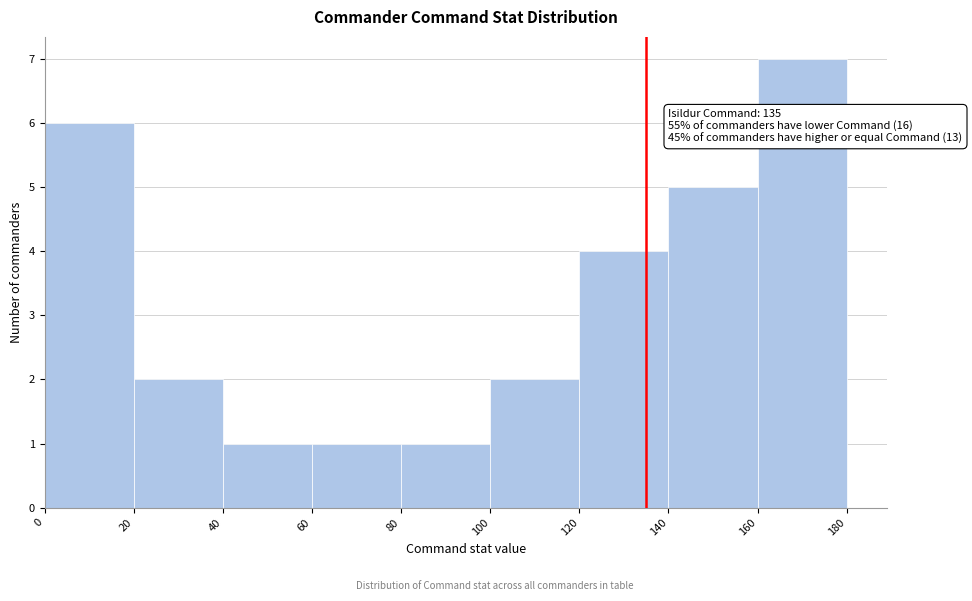

Over which range of the x-axis is the bar tallest?

160 to 180